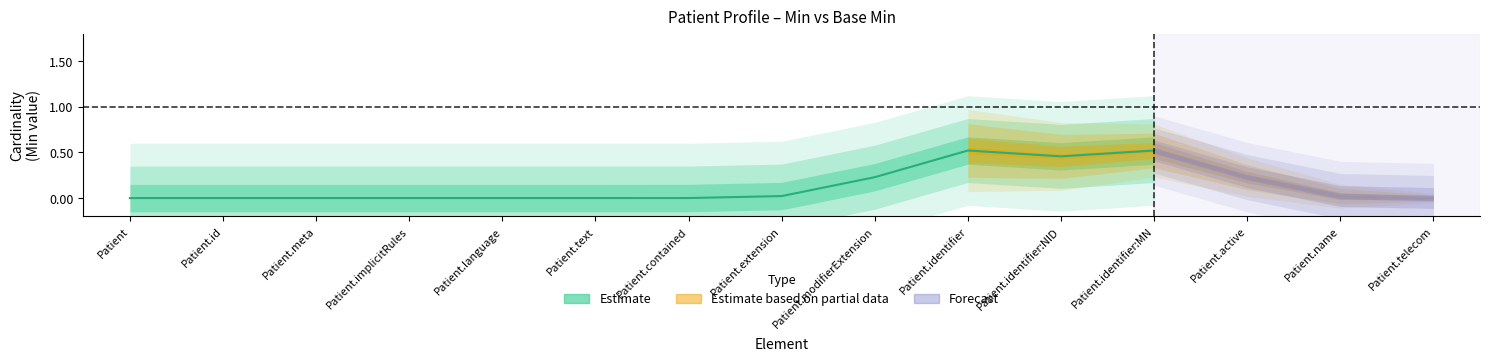

What is the difference between the maximum and minimum values?

0.5